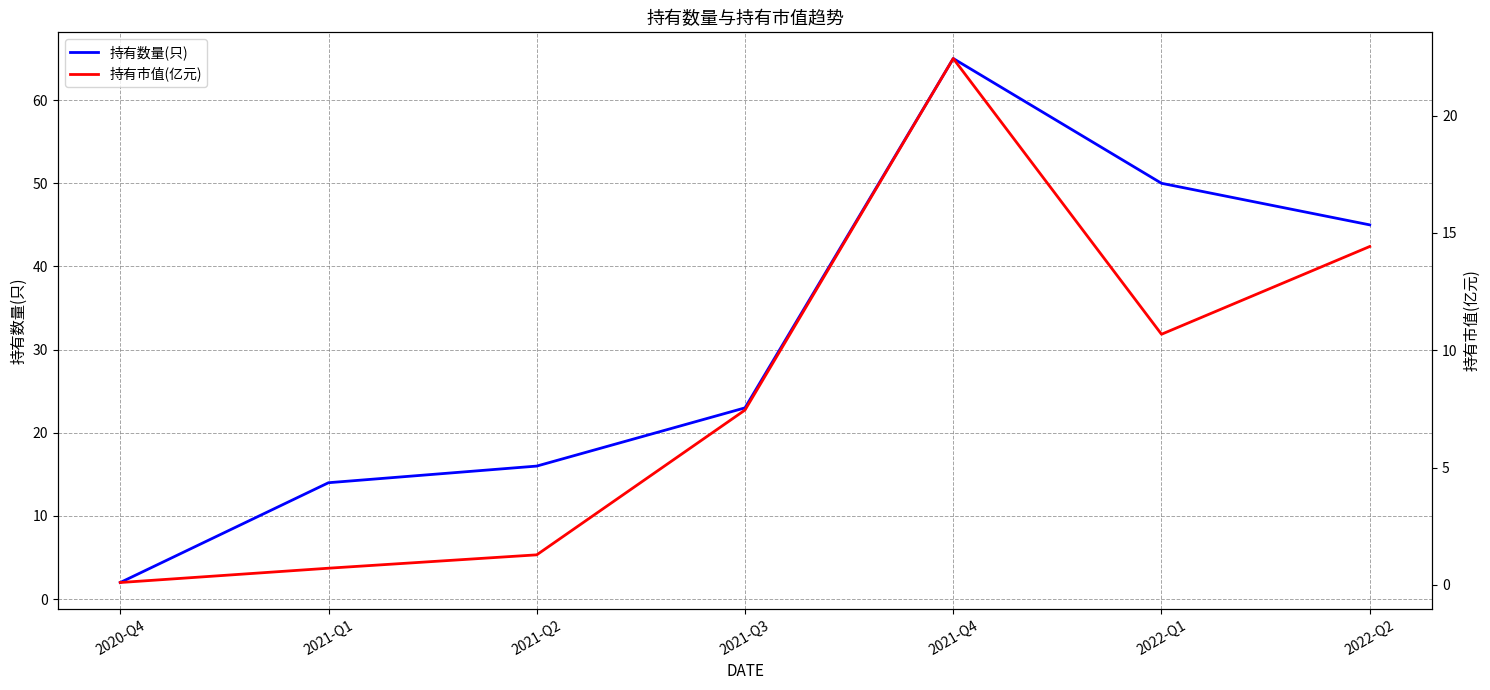

Reading left to right, transcribe all the data shown in this chart.

持有数量(只): 2020-Q4=2.0	2021-Q1=14.0	2021-Q2=16.0	2021-Q3=23.0	2021-Q4=65.0	2022-Q1=50.0	2022-Q2=45.0
持有市值(亿元): 2020-Q4=0.1	2021-Q1=0.7	2021-Q2=1.3	2021-Q3=7.5	2021-Q4=22.4	2022-Q1=10.7	2022-Q2=14.4